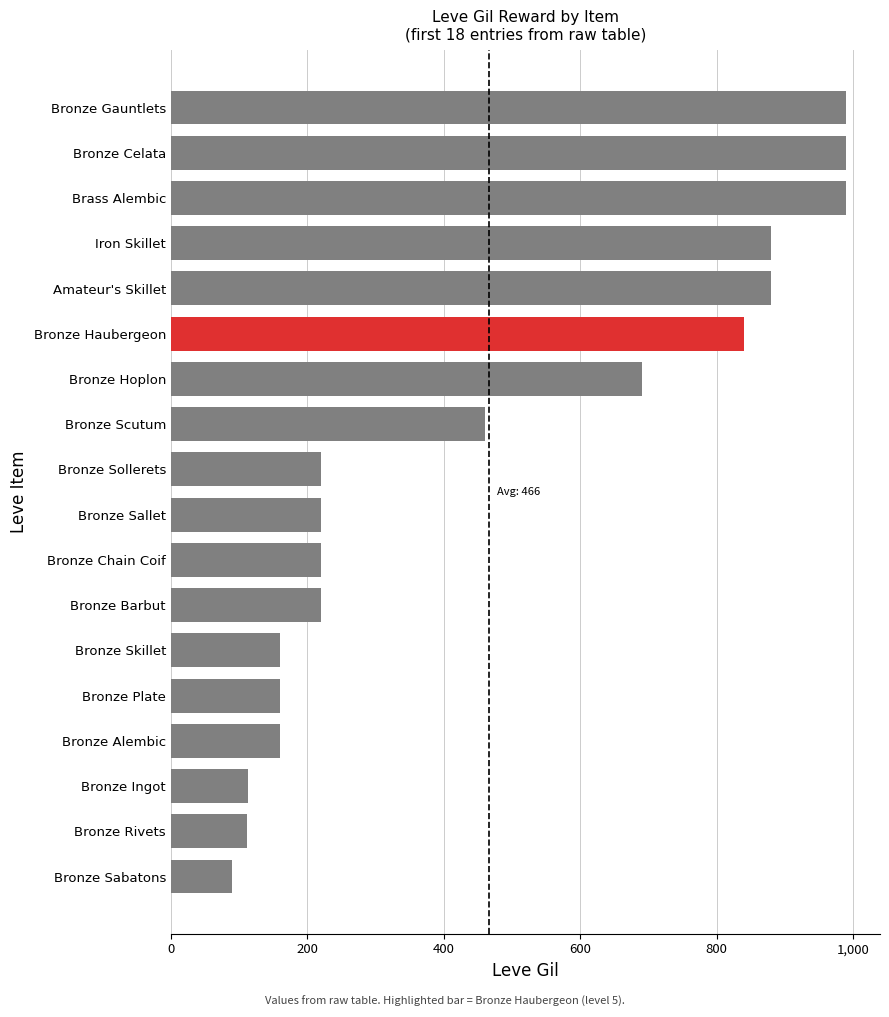

What is the ratio of the value at Bronze Rivets to the value at Bronze Skillet?

0.7